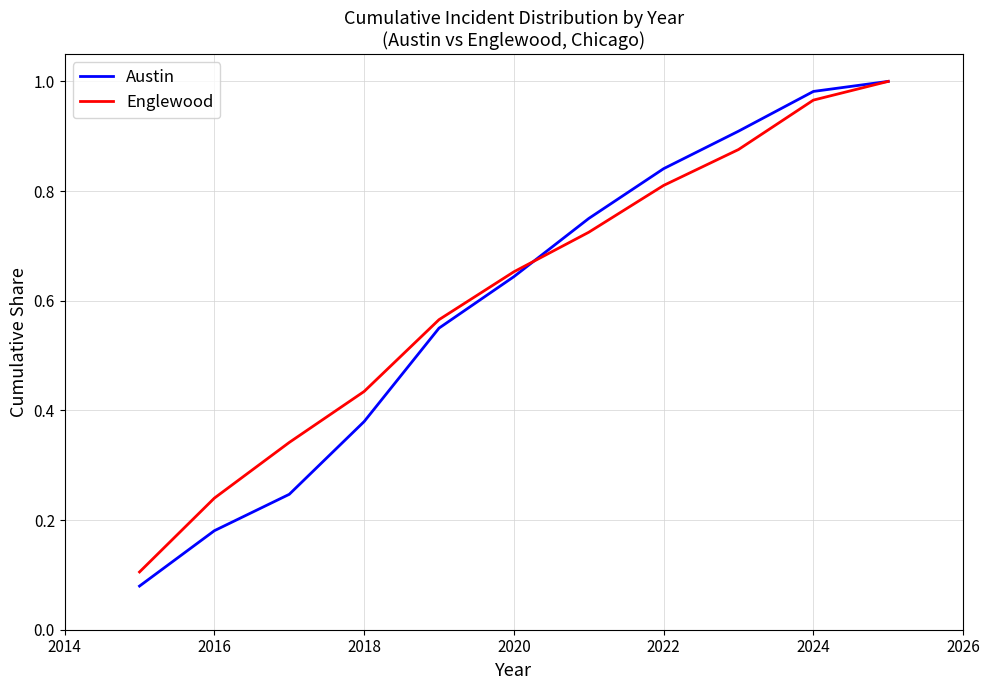

Which series has the widest spread of values?

Austin